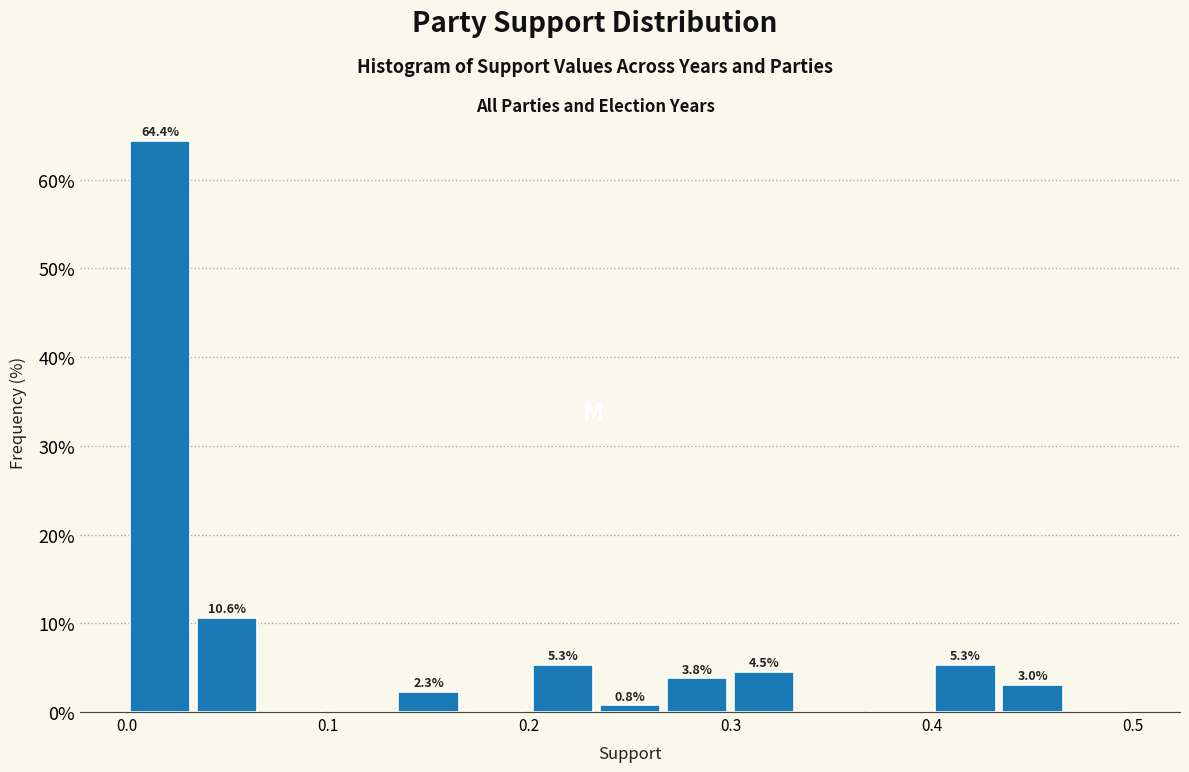

Around what value on the x-axis is the tallest bar? Give the approximate position of its centre, as read against the axis.

0.02